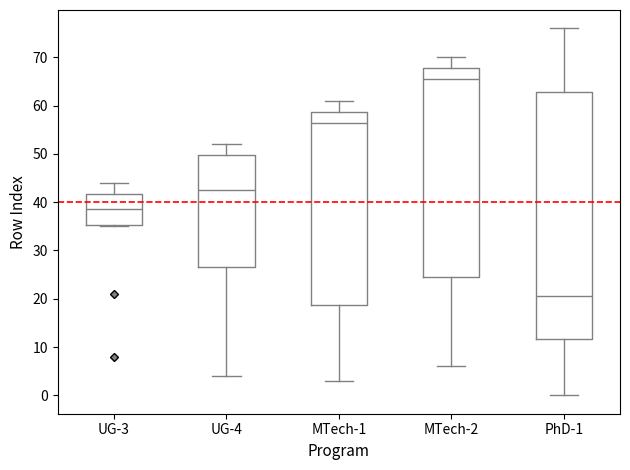

Where does the lower whisker of the box for PhD-1 end on the y-axis? The values are not printed on the chart, so give them approximately, as read against the axis.

0